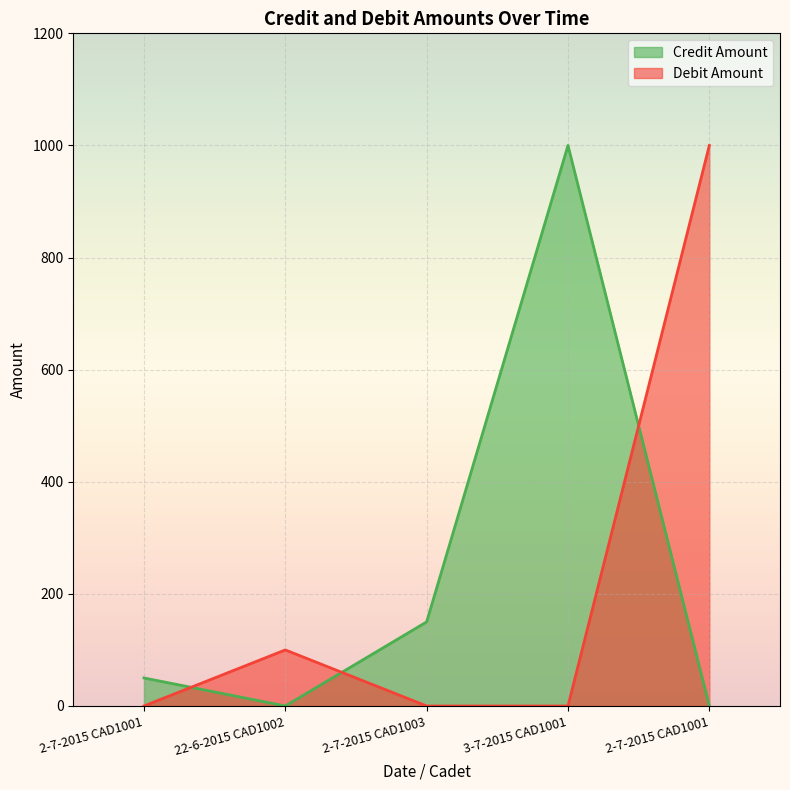

Is the value of Credit Amount at 2-7-2015 CAD1001 greater than the value of Debit Amount at 2-7-2015 CAD1003?

Yes